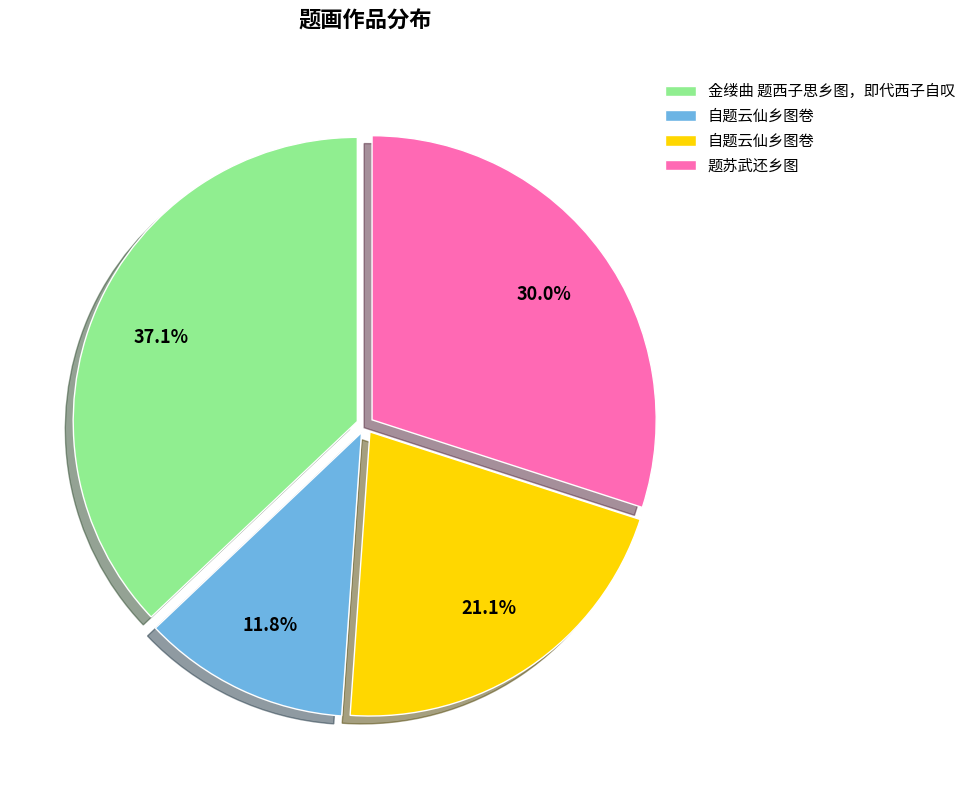

To the nearest percent, what is the average slice percentage?

25%